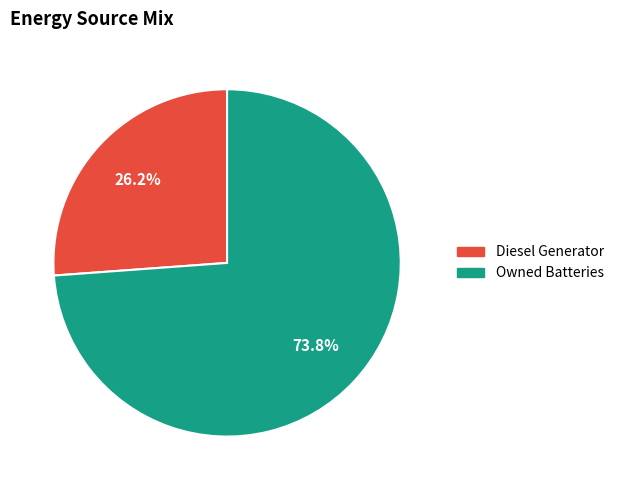

Does any single category account for the majority?

Yes